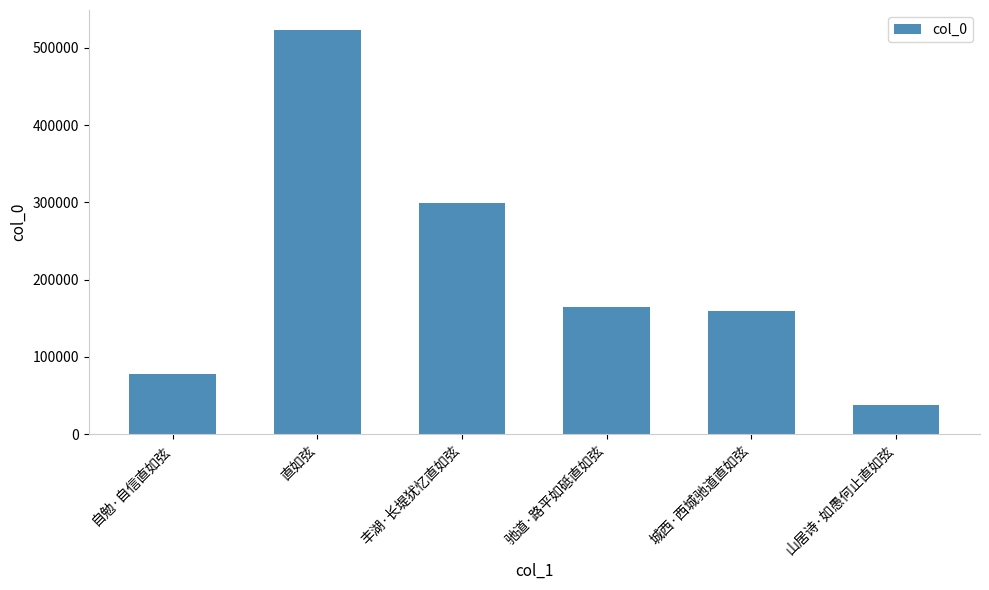

How many categories are shown in the chart?

6